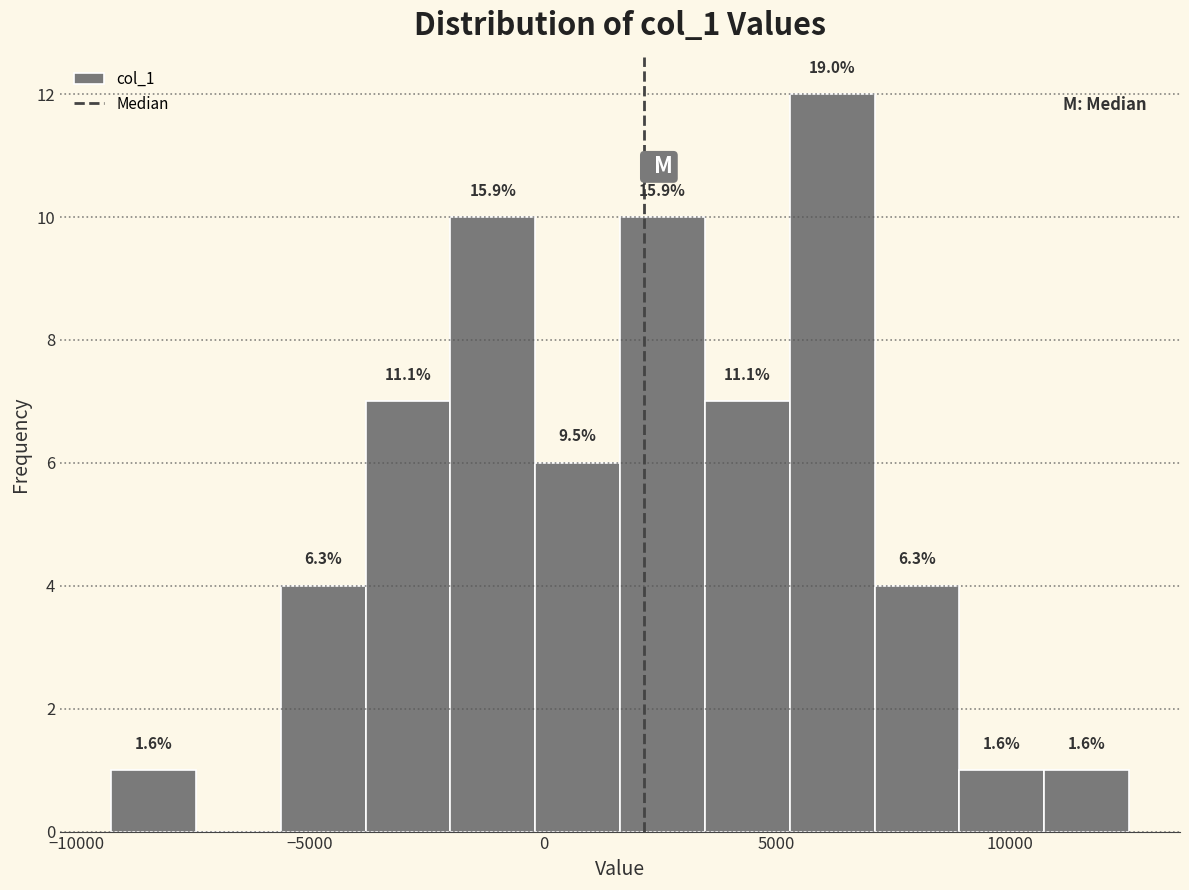

Around what value on the x-axis is the tallest bar? Give the approximate position of its centre, as read against the axis.

6000